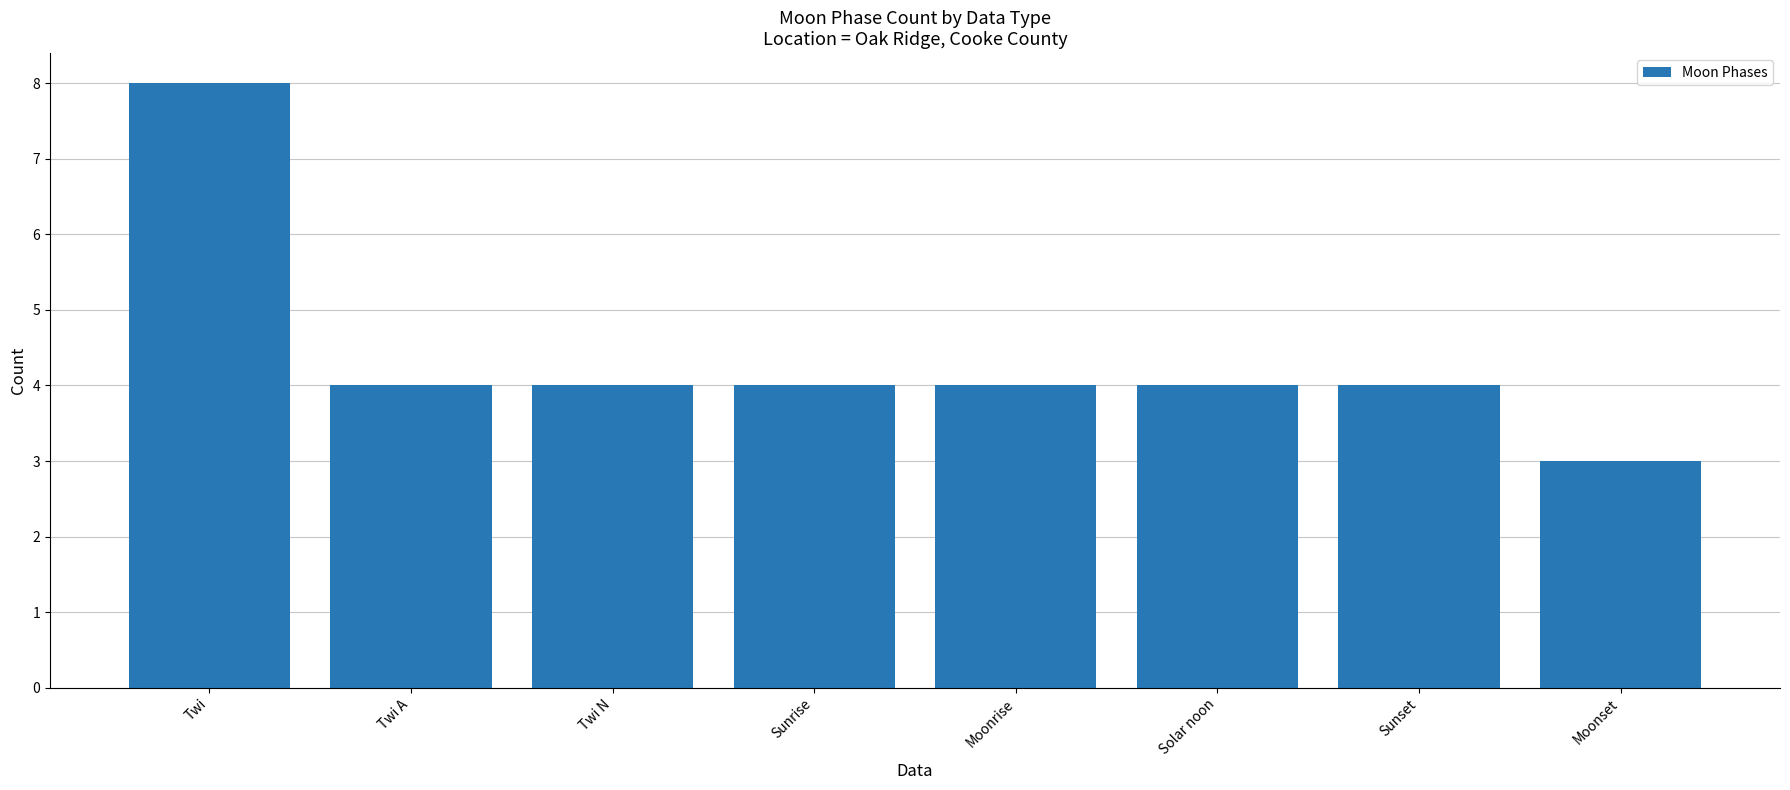

What is the minimum value shown in the chart?

3